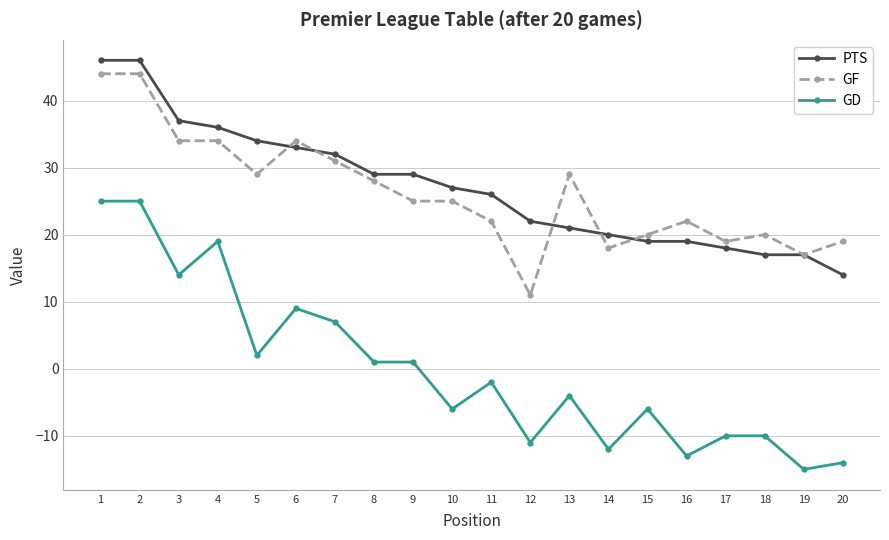

True or false: GF and GD cross at least once.

False